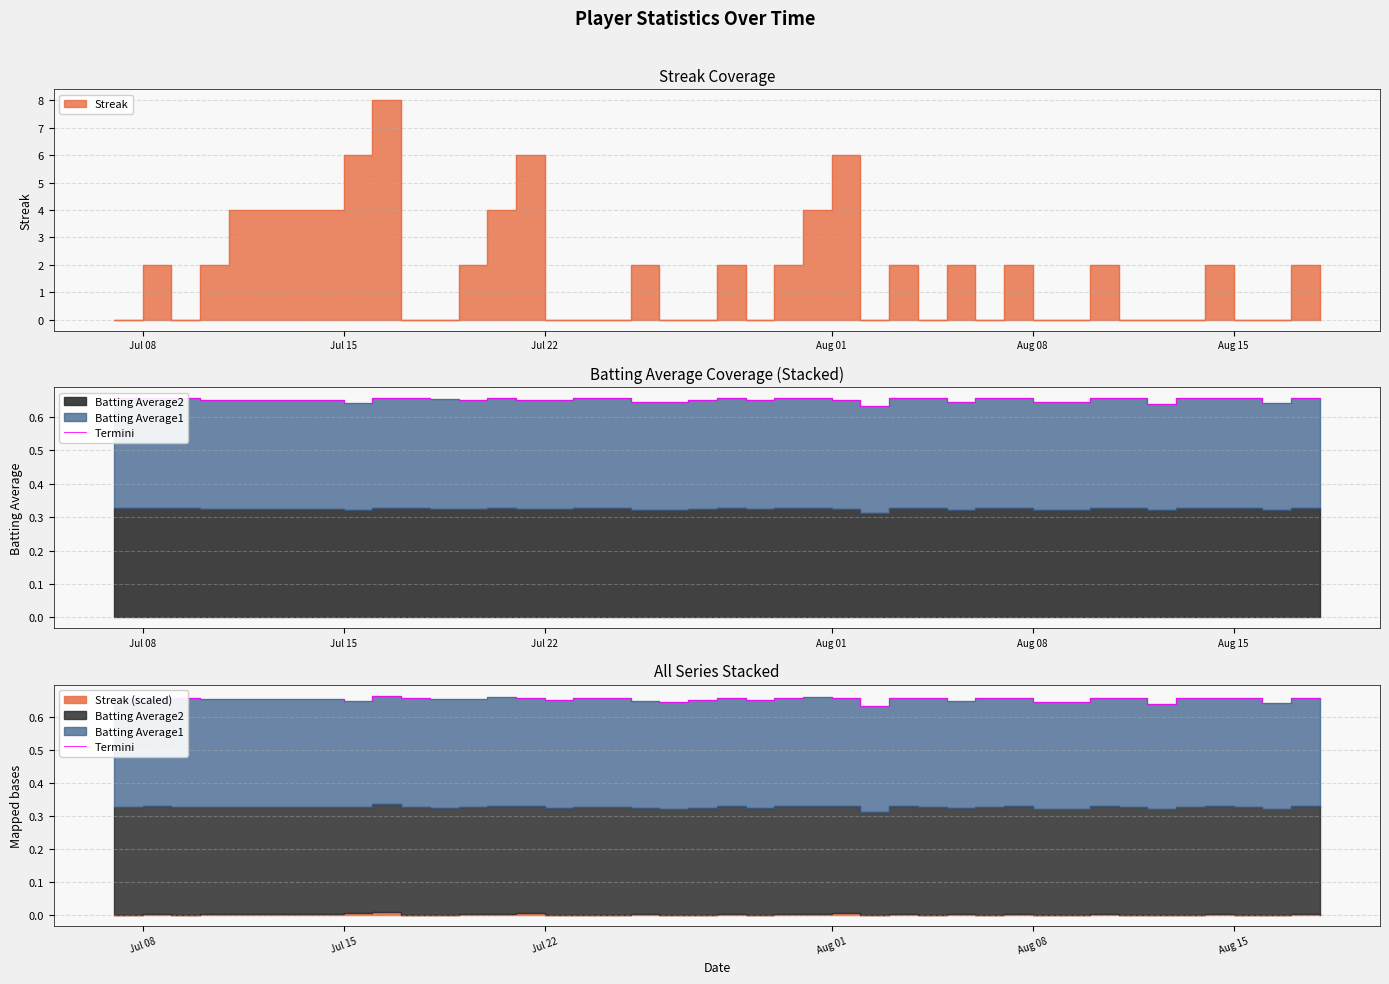

What is the value of the 32nd point from the left?

0.7